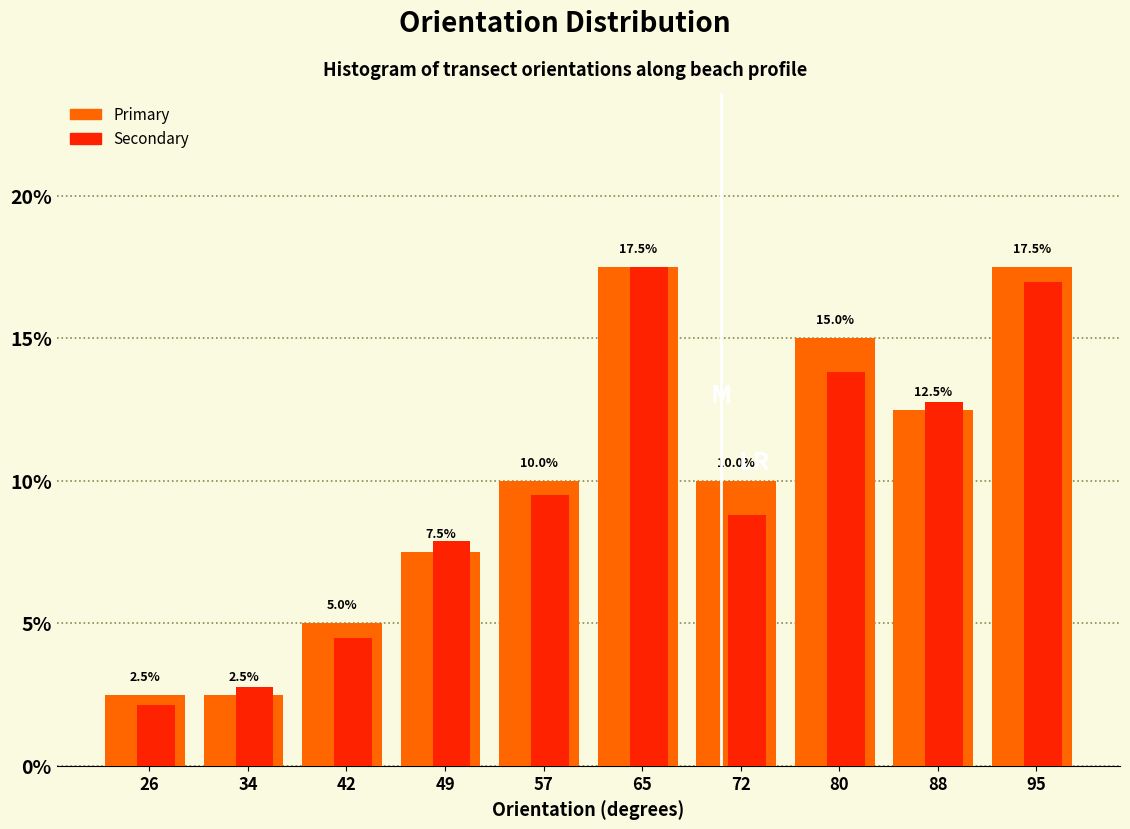

At which category is the sum across all series the highest?

65